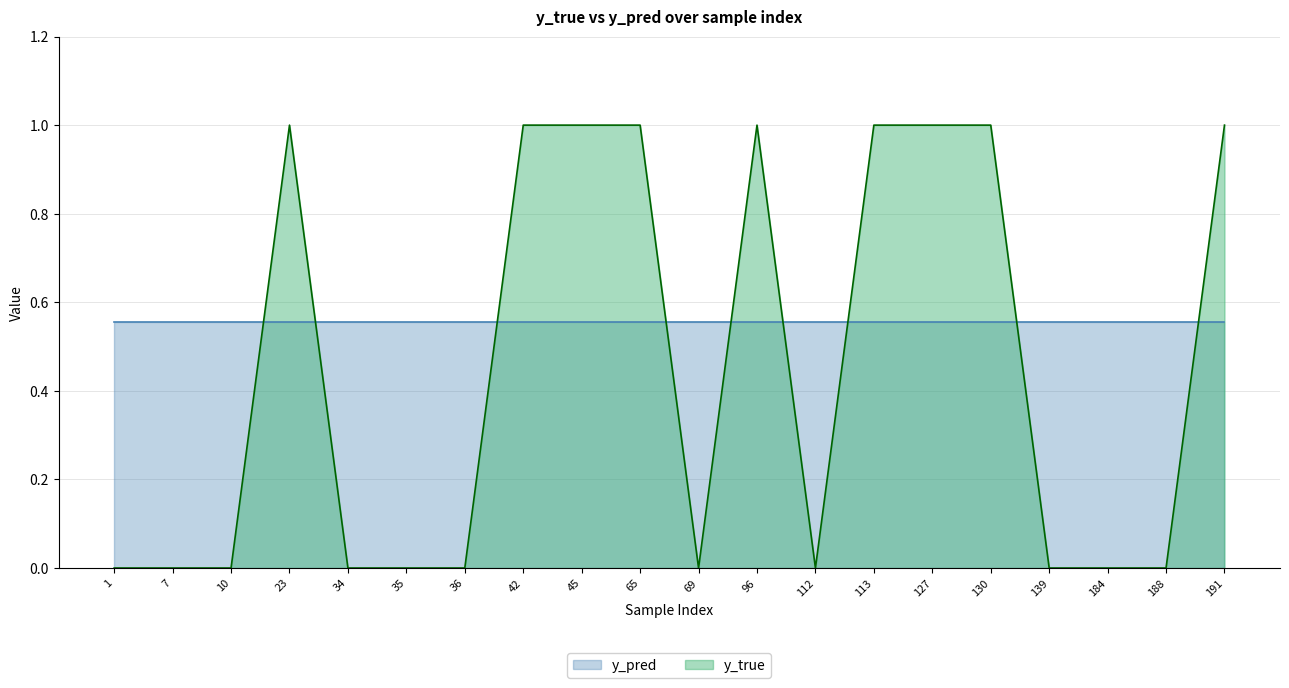

Which has a higher value, 65 or 36?

65